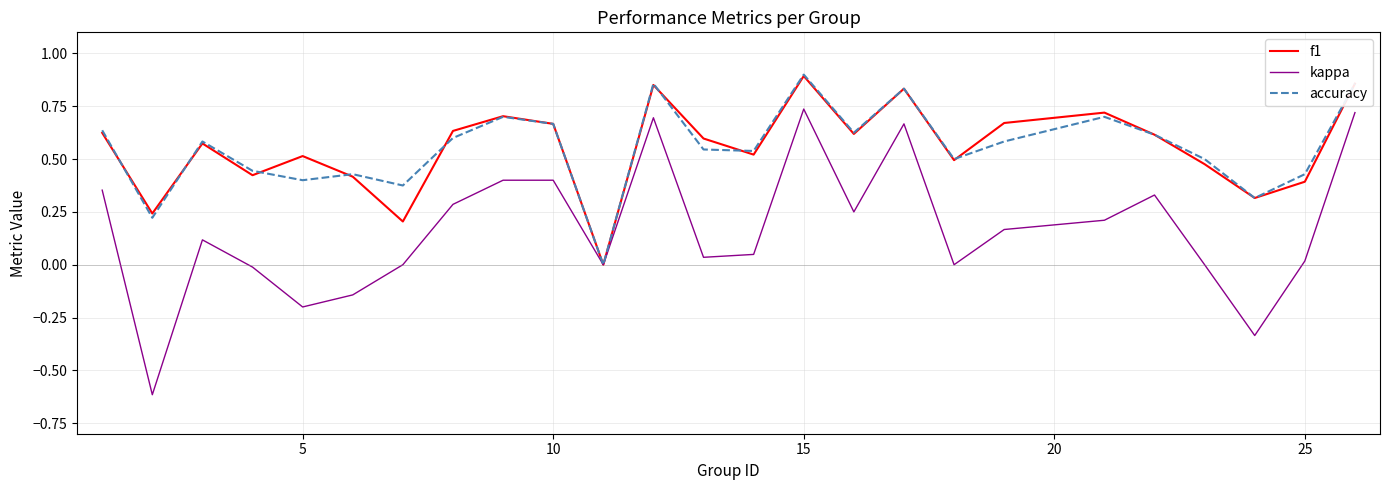

What is the smallest value displayed?

-0.6